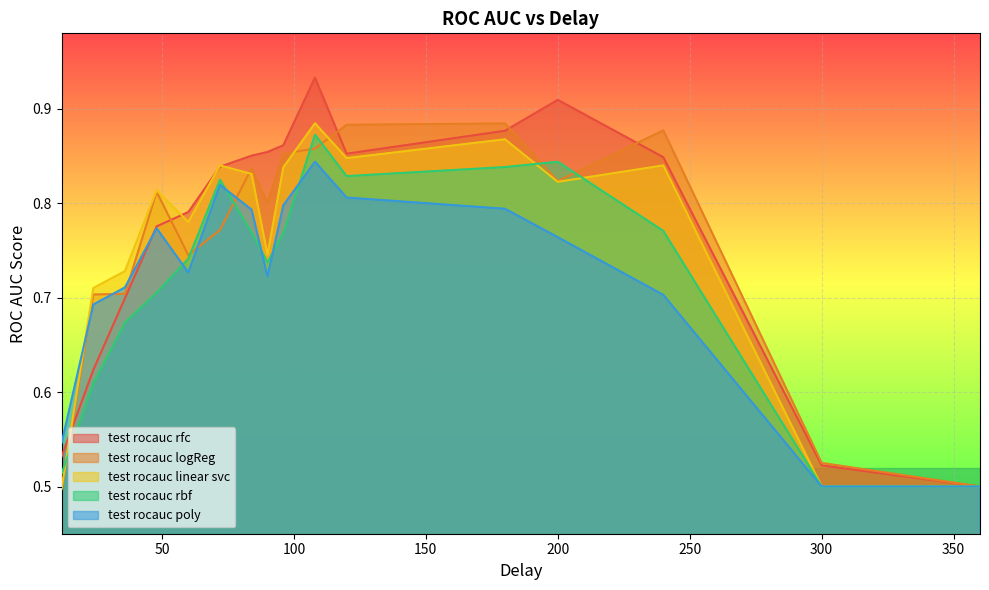

What is the difference between the maximum and minimum values in the test rocauc rbf series?

0.4